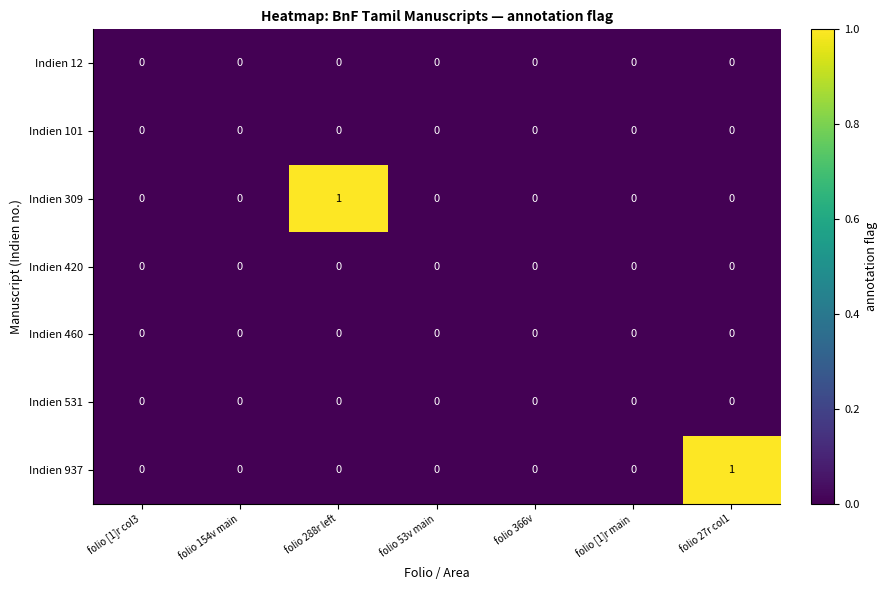

At which label does Indien 309 reach its peak?

folio 288r left